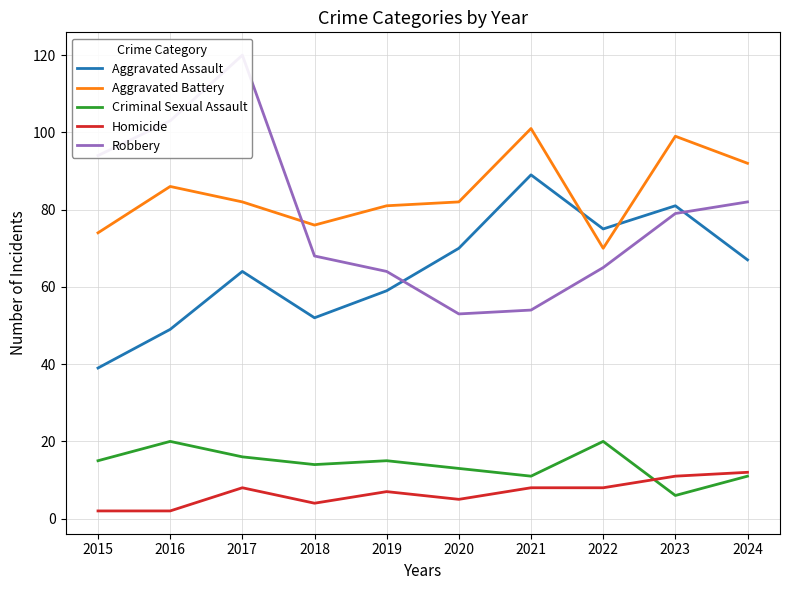

The value of Aggravated Battery at 2018 is 48. True or false?

False